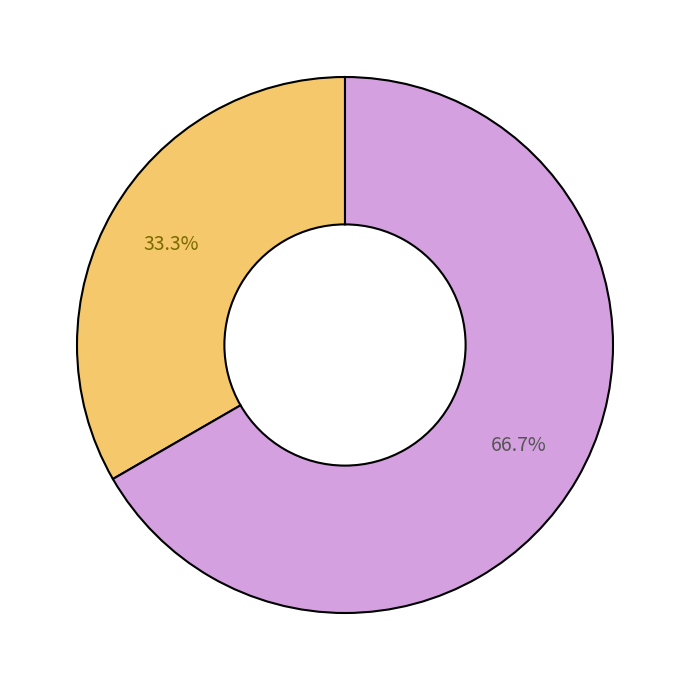

How many segments does this pie chart have?

2